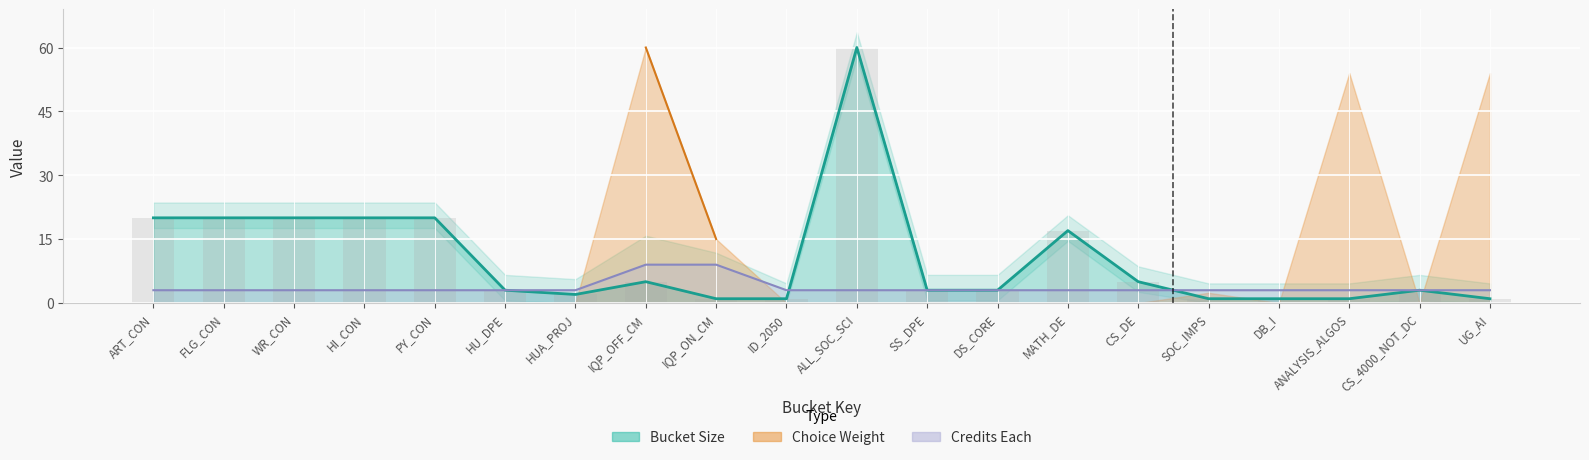

How many data points in credits_each are above 3?

2